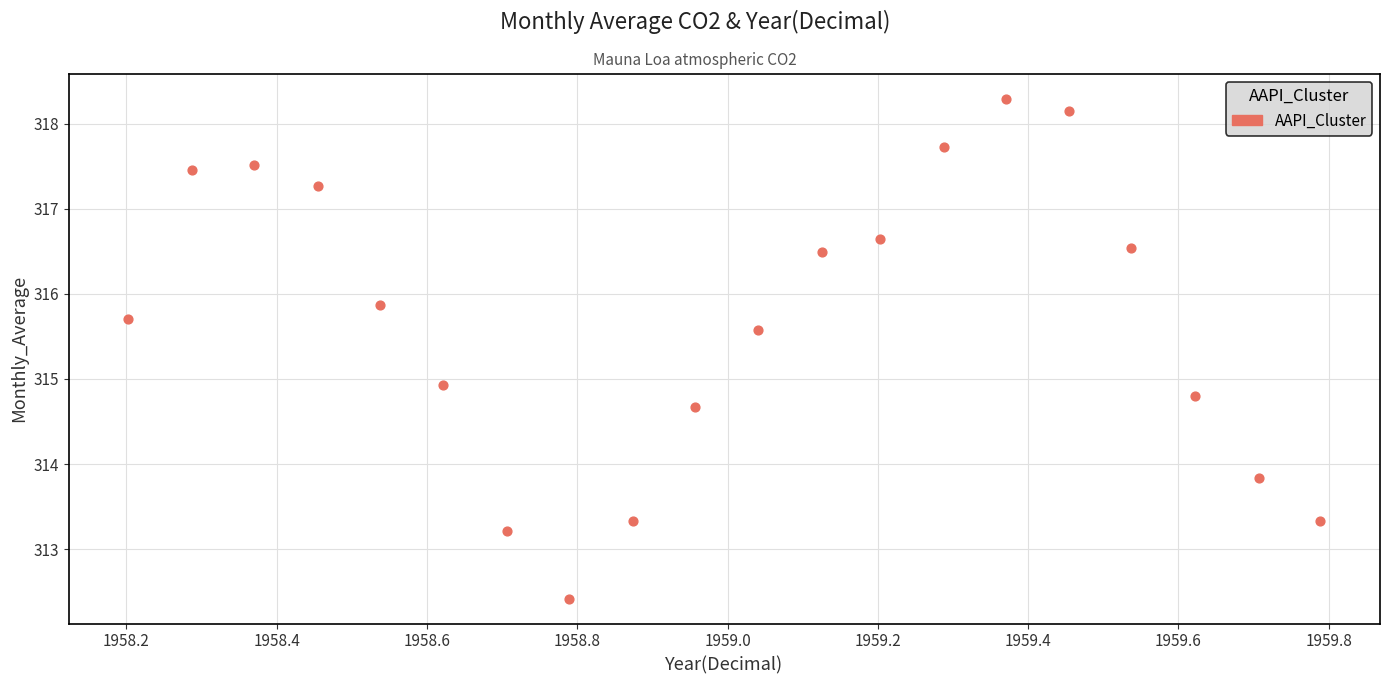

What Y value in the scatter plot is closest to 315?

314.9